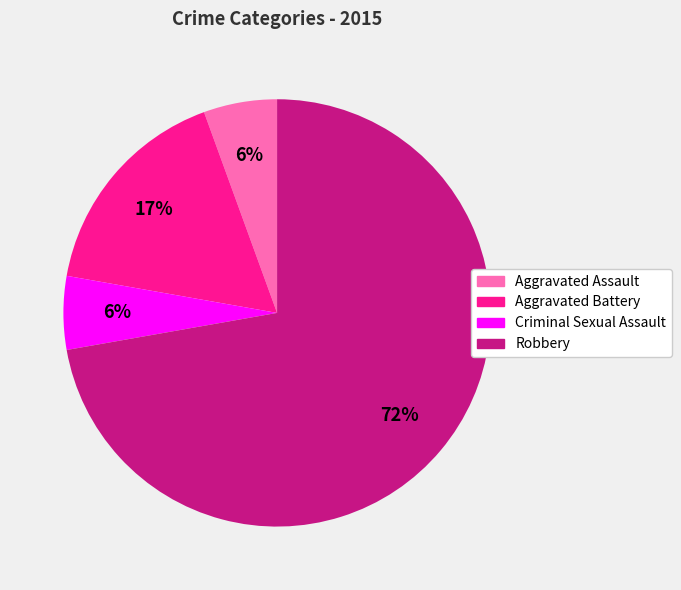

To the nearest percent, what is the average slice percentage?

25%